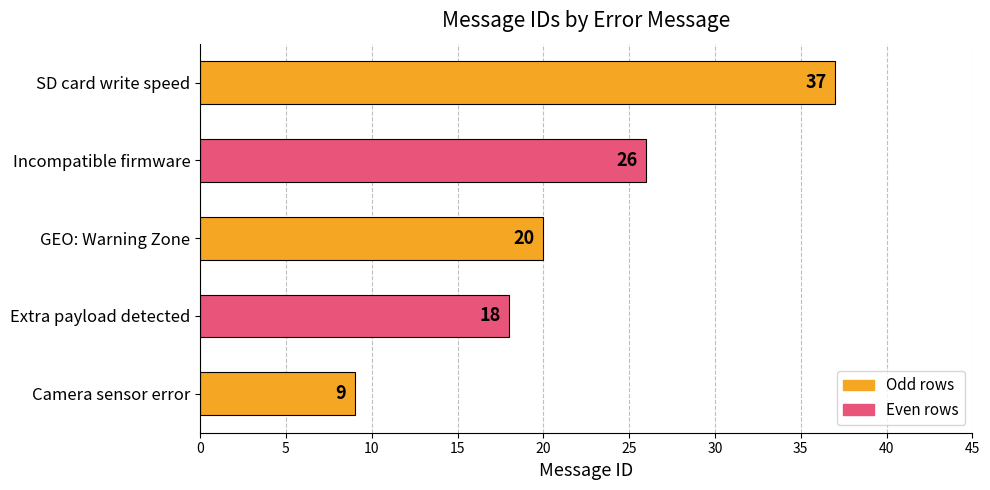

At which label is the value closest to 23?

GEO: Warning Zone